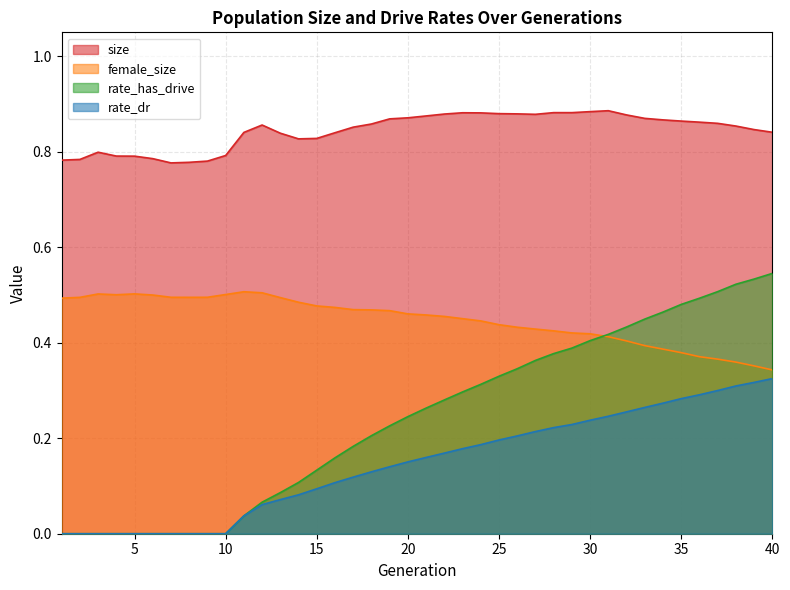

Which series has the largest total across all categories?

size